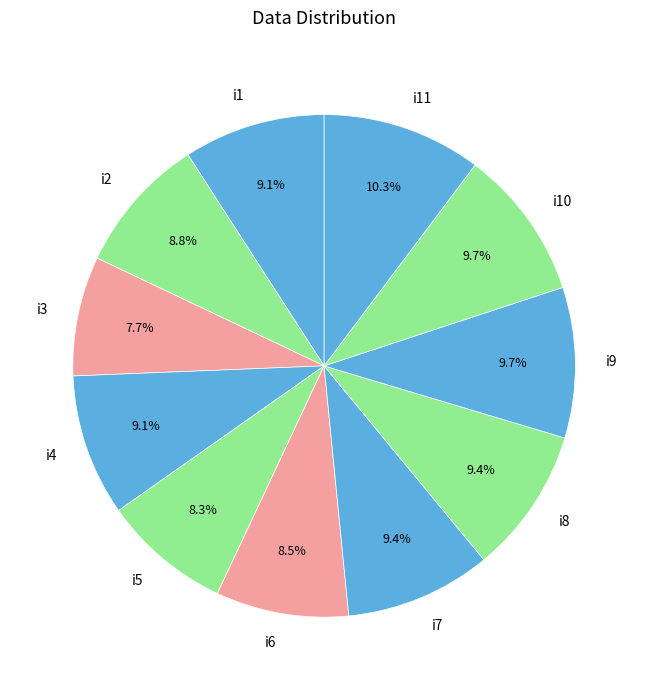

To the nearest percent, what percentage of the pie is i5?

8%